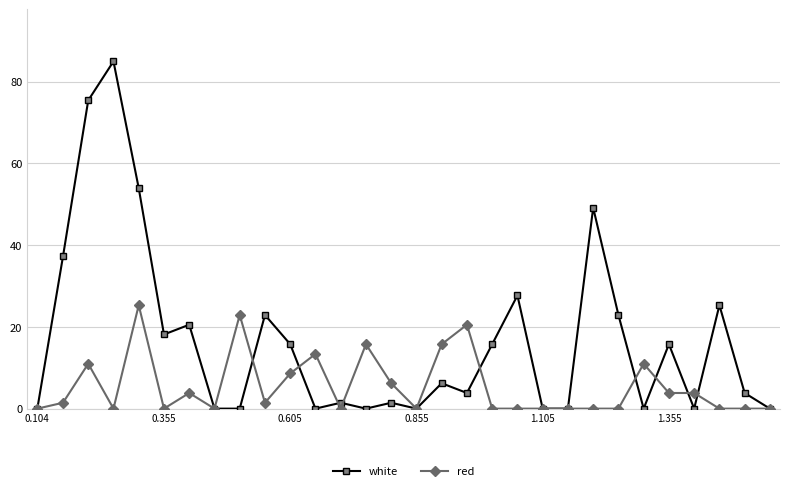

What is the highest value of the white series?

85.0